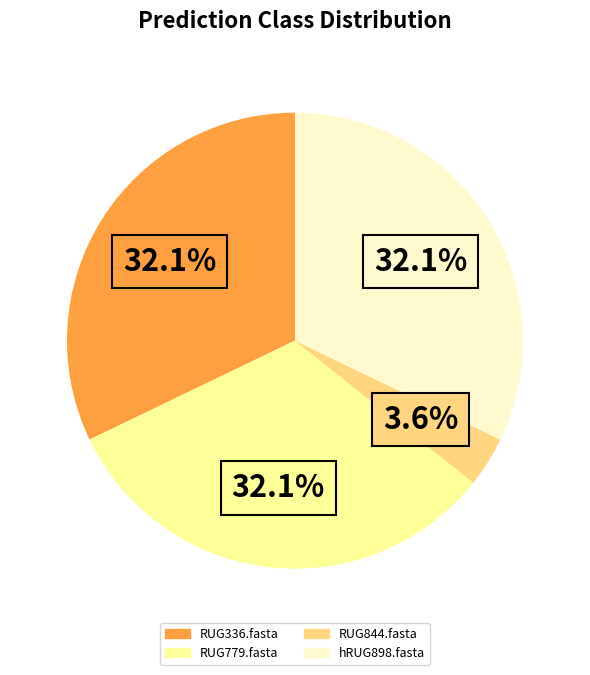

Which slice is the smallest?

RUG844.fasta